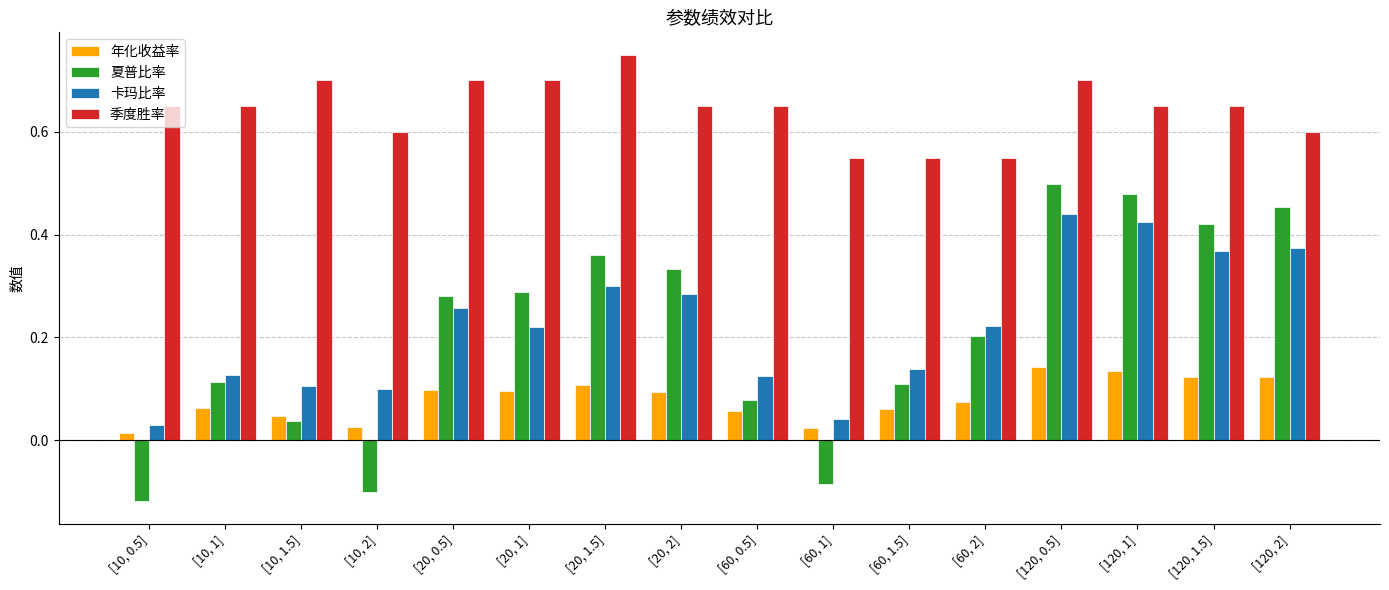

Rank the series at [60, 1.5] from highest to lowest value.

季度胜率, 卡玛比率, 夏普比率, 年化收益率